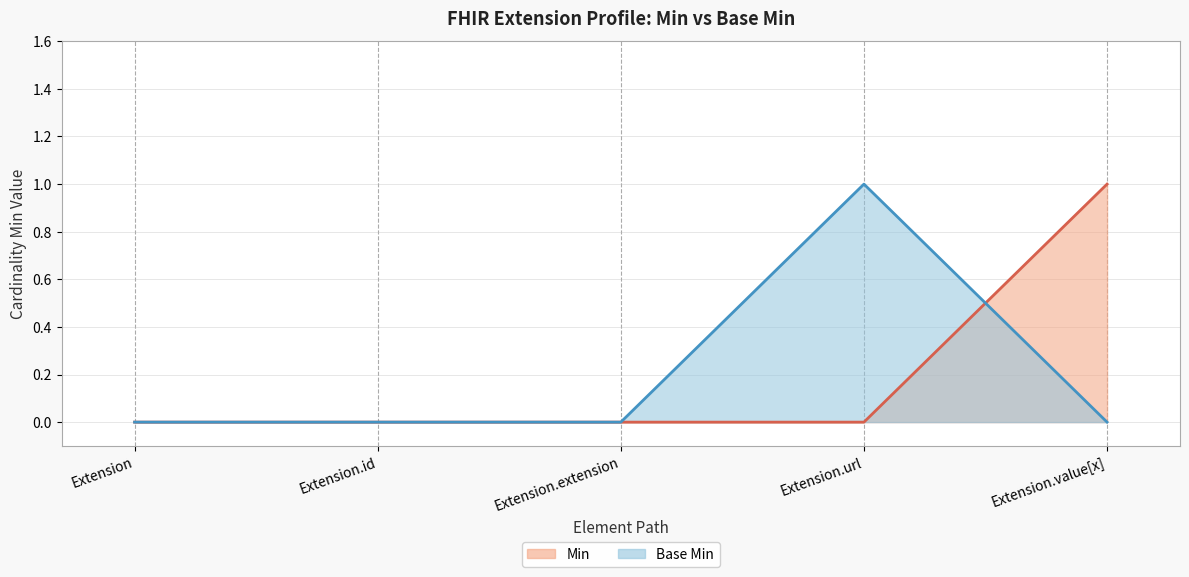

Is it true that Base Min equals 0 at Extension.value[x]?

True